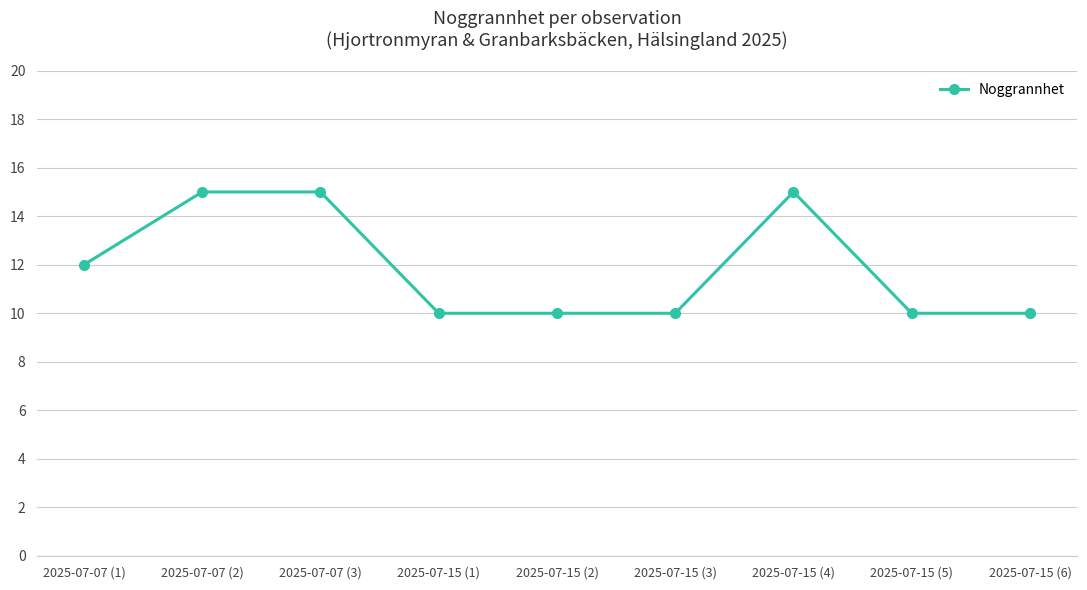

Approximately how many times larger is the value at 2025-07-07 (2) compared to 2025-07-15 (1)?

1.5